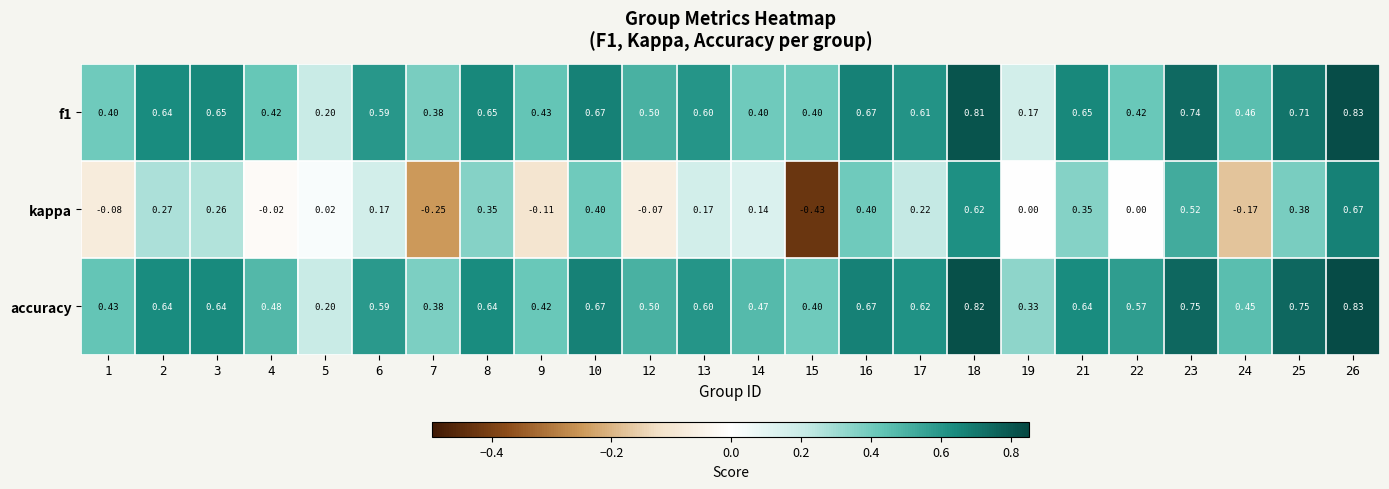

Between 23 and 24, which series saw the biggest shift?

kappa